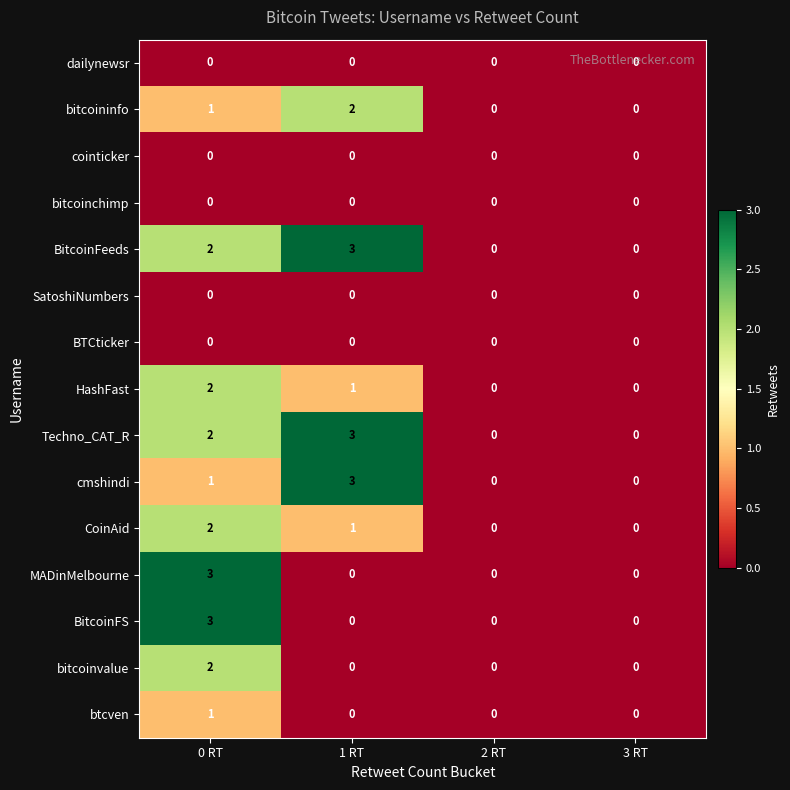

At which category is the sum across all series the highest?

0 RT